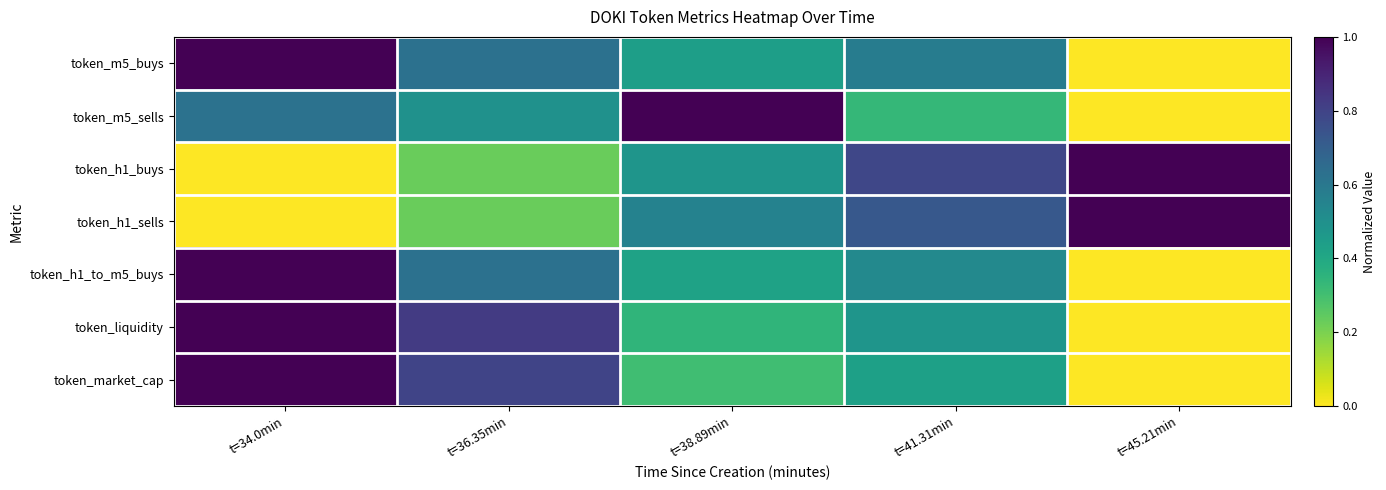

At which category does the chart reach its peak across all series?

t=34.0min